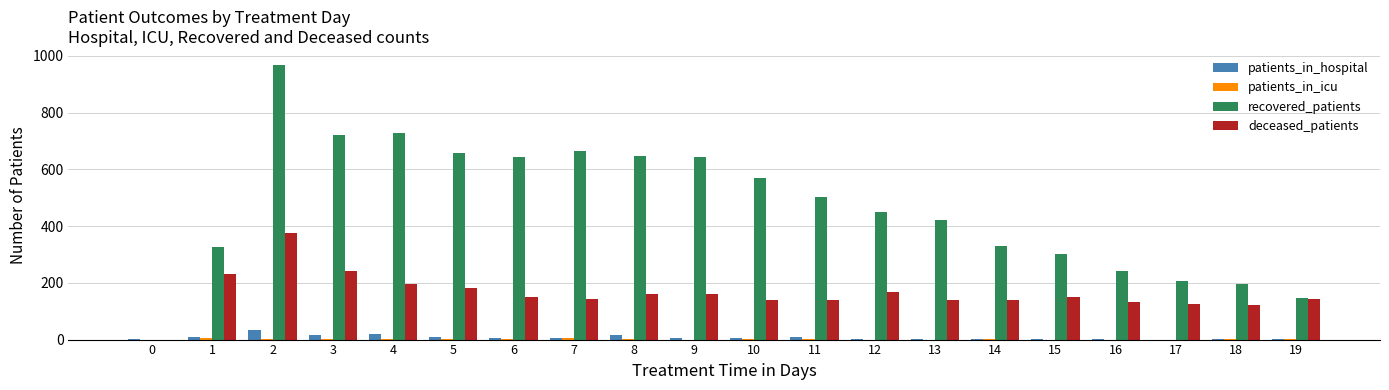

Count the number of categories in the chart.

20